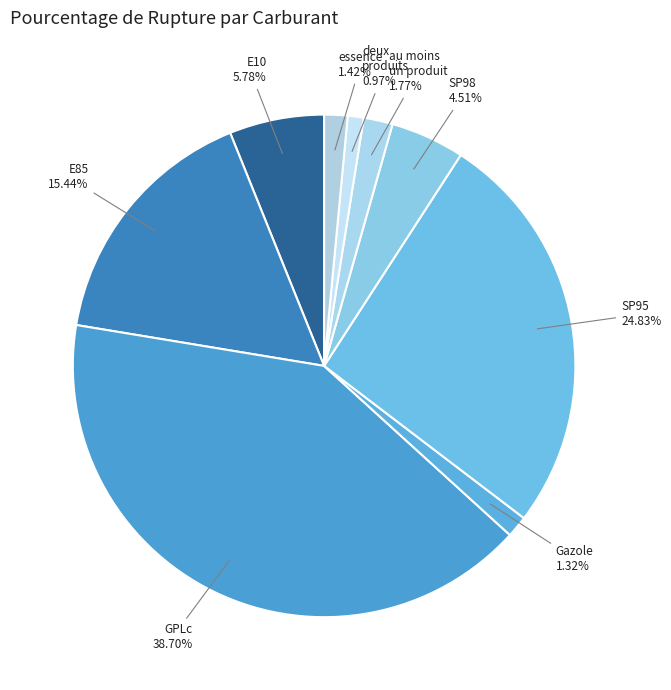

How many segments does this pie chart have?

9